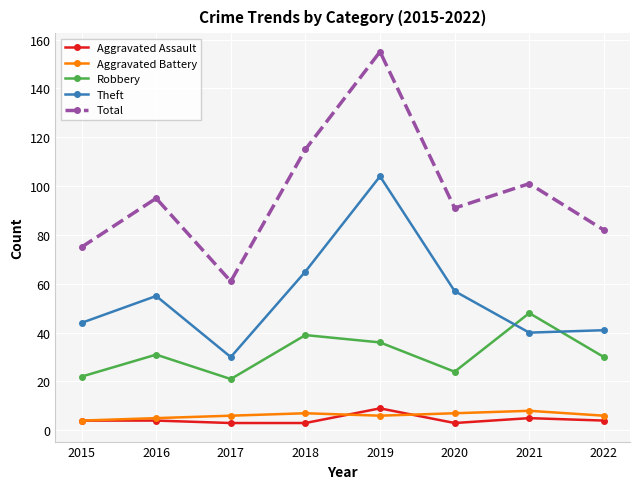

How many interior local peaks does the Total series have?

3